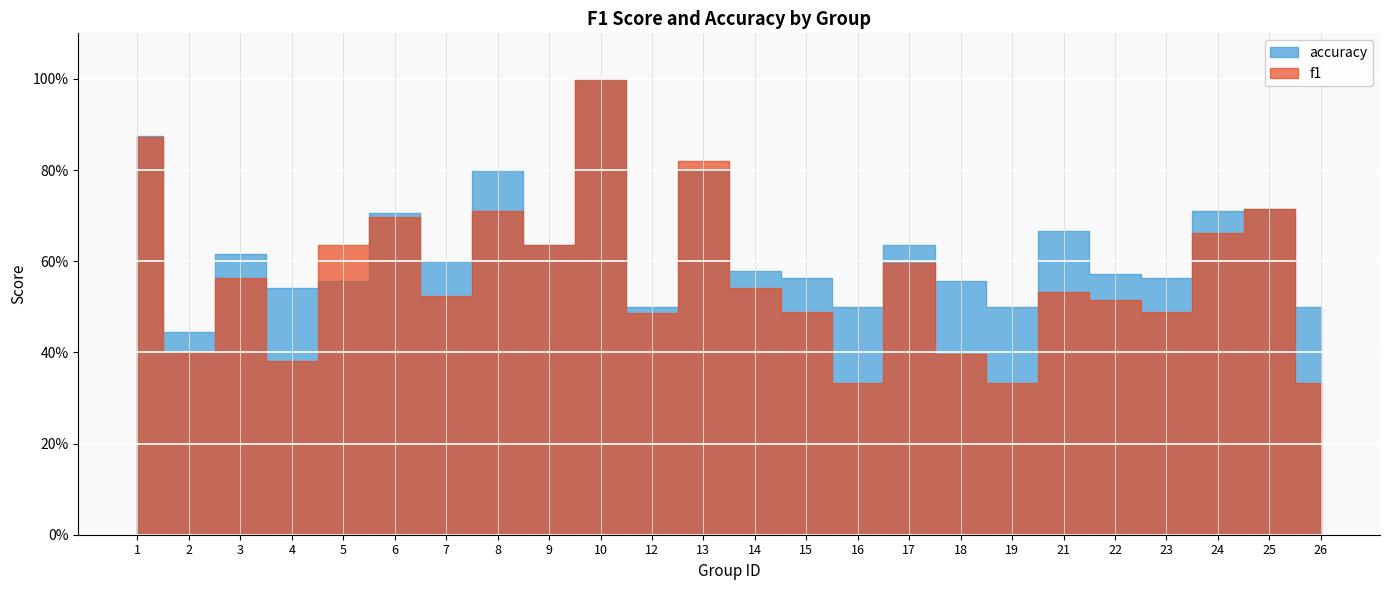

Which series has the widest spread of values?

f1